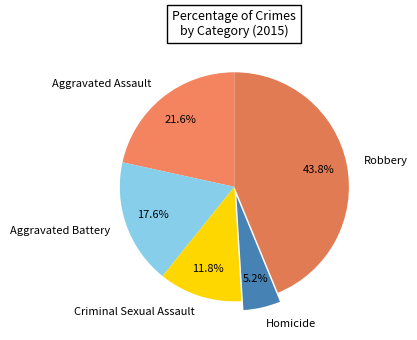

Approximately how many times larger is the value at Robbery compared to Criminal Sexual Assault?

3.7